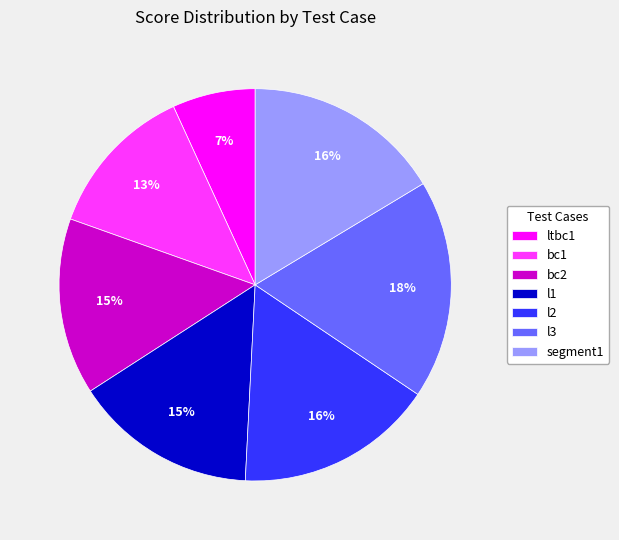

Is it true that segment1 is 24% of the pie?

False